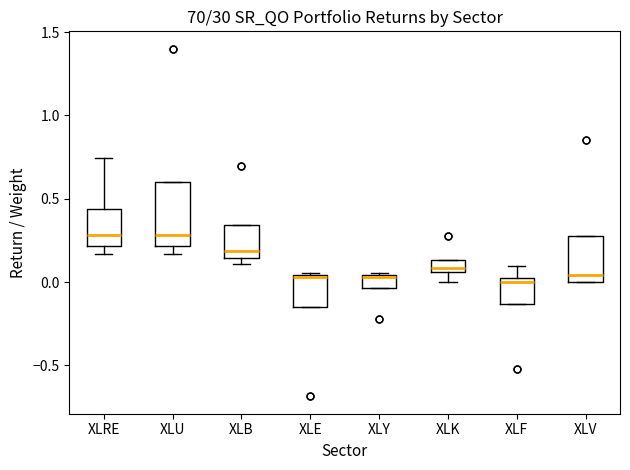

Comparing the boxes themselves (not the whiskers), which one is the tallest?

XLU